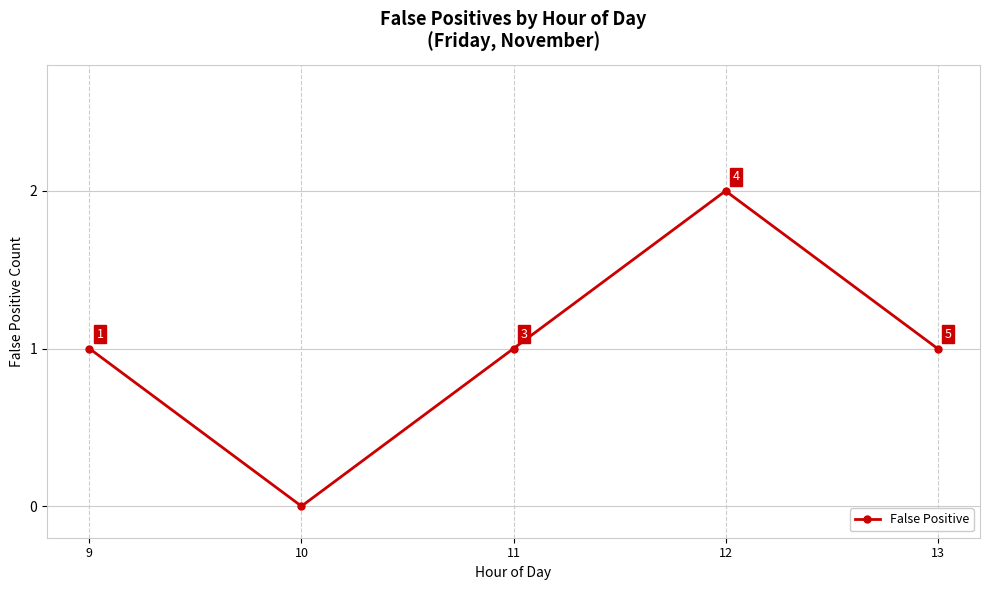

Is this an area chart (filled region under the line)?

No